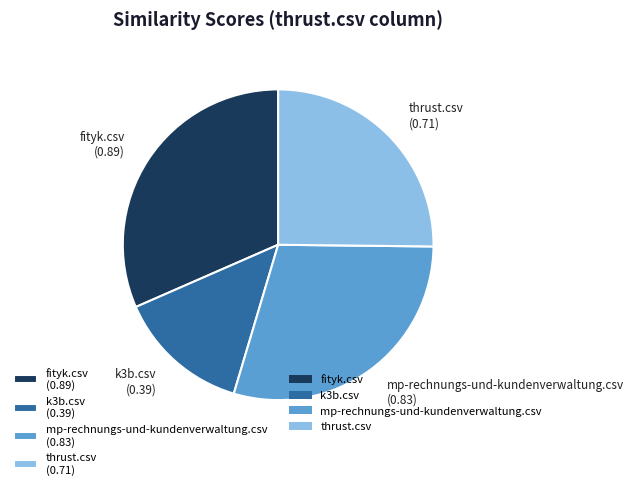

Does any single category account for the majority?

No